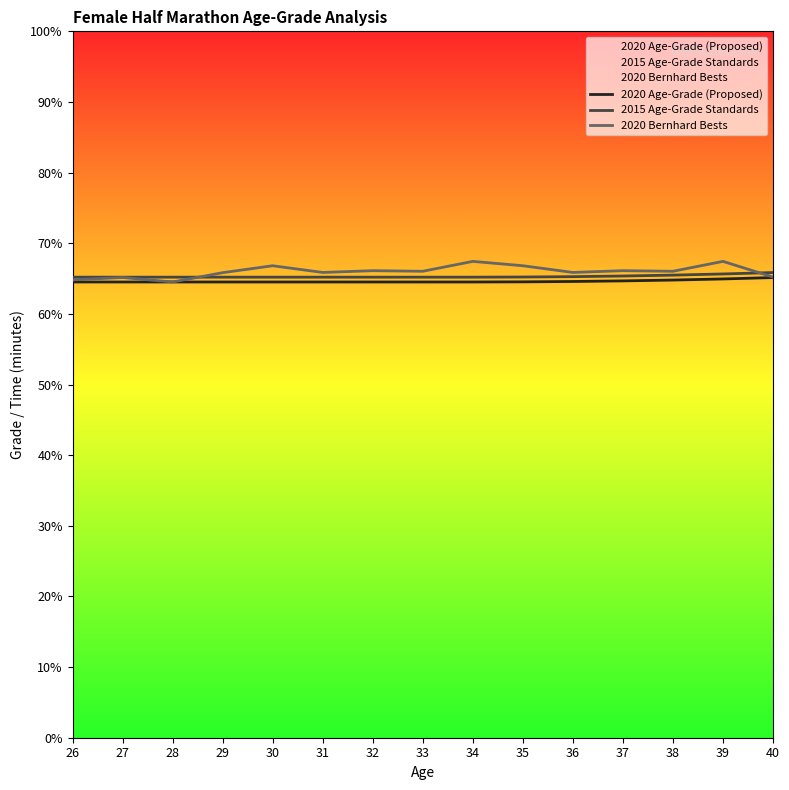

What is the value of the 2020 Age-Grade (Proposed) point at the 8th from the left?

64.5